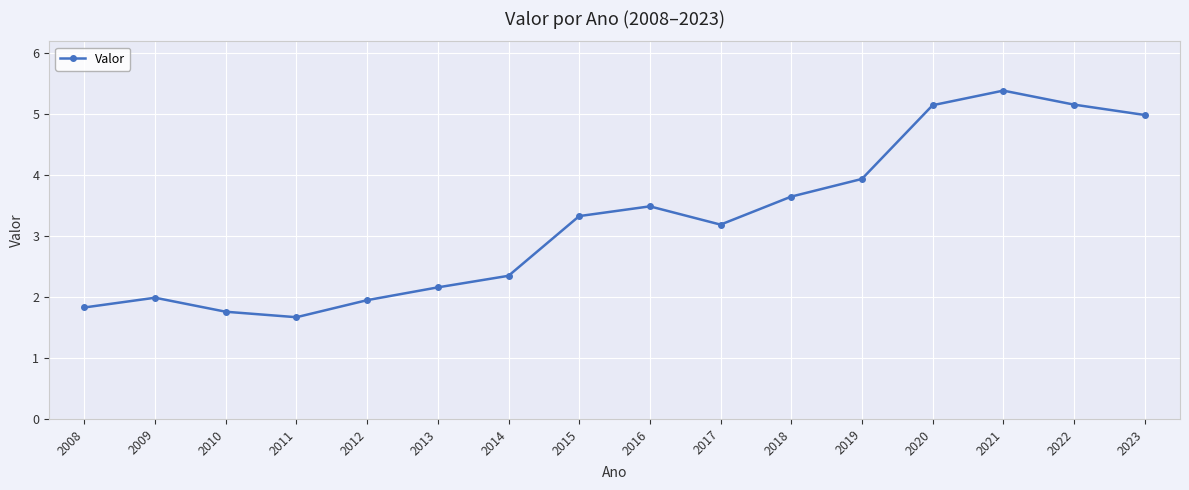

Which label corresponds to the largest value in the chart?

2021